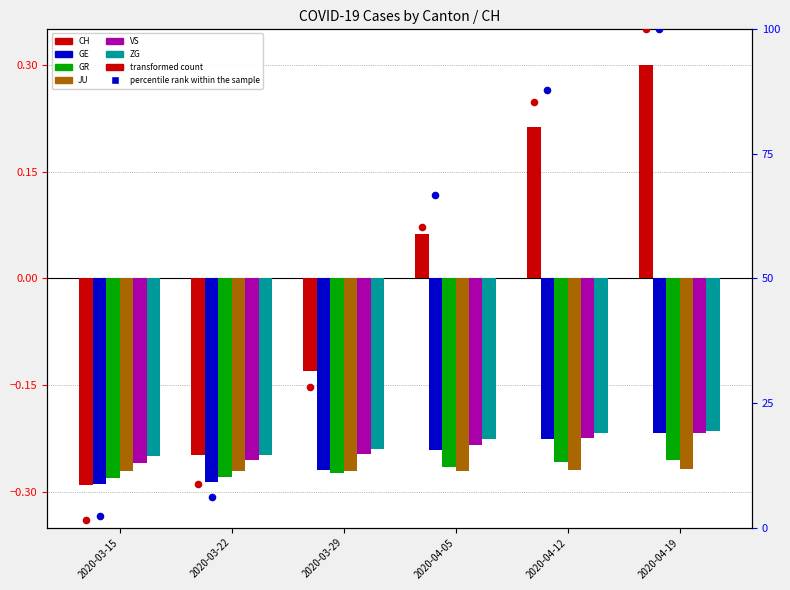

Which series has the largest total across all categories?

CH